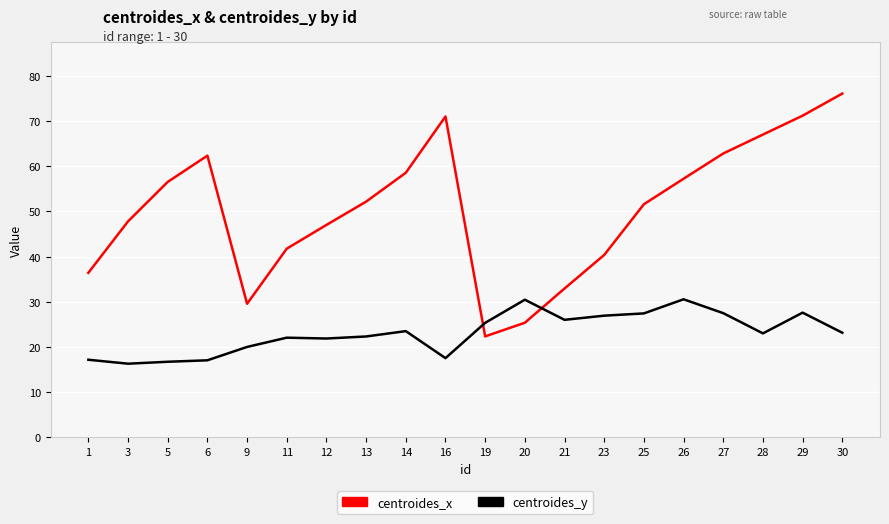

How many values in the centroides_x series are below 52?

10